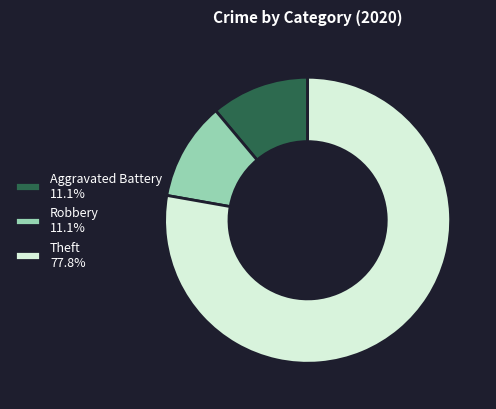

Does any single category account for the majority?

Yes